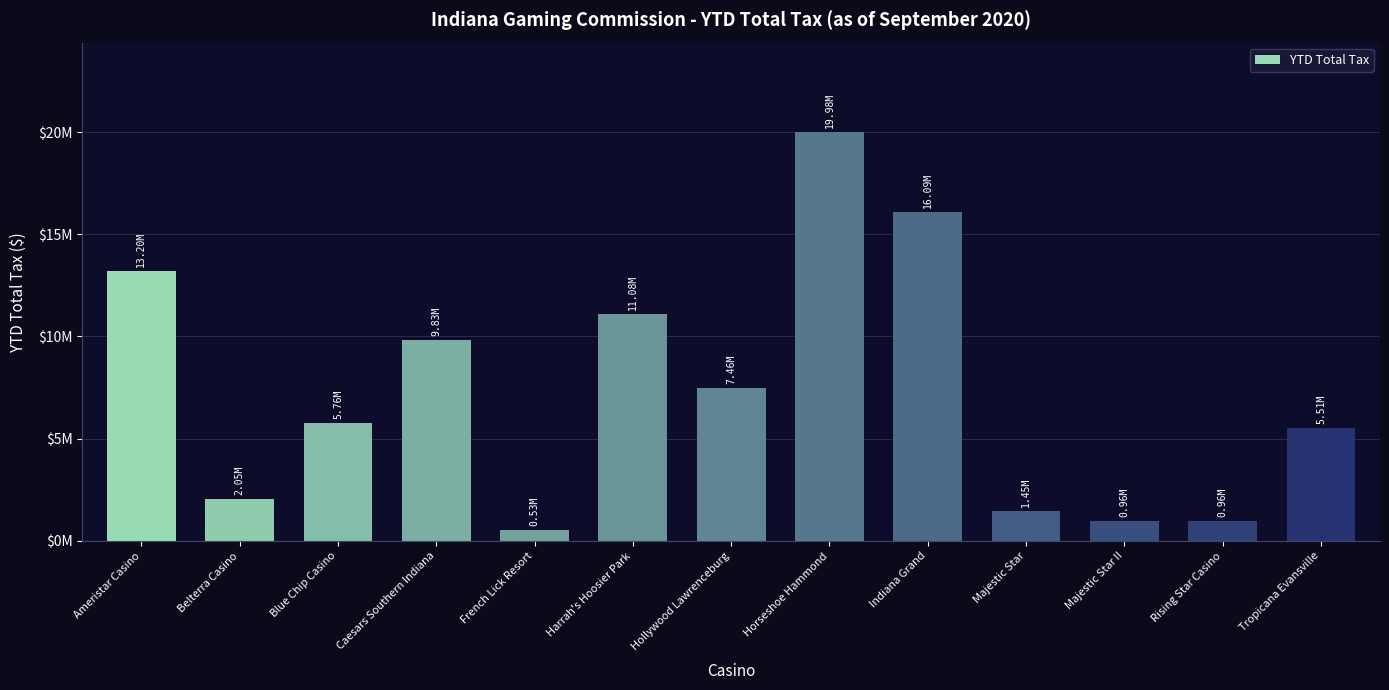

Reading left to right, extract all data points from this chart.

13203445	2053147	5760488	9833454	533246	11084461	7459696	19976777	16088704	1448697	959133	955001	5513950